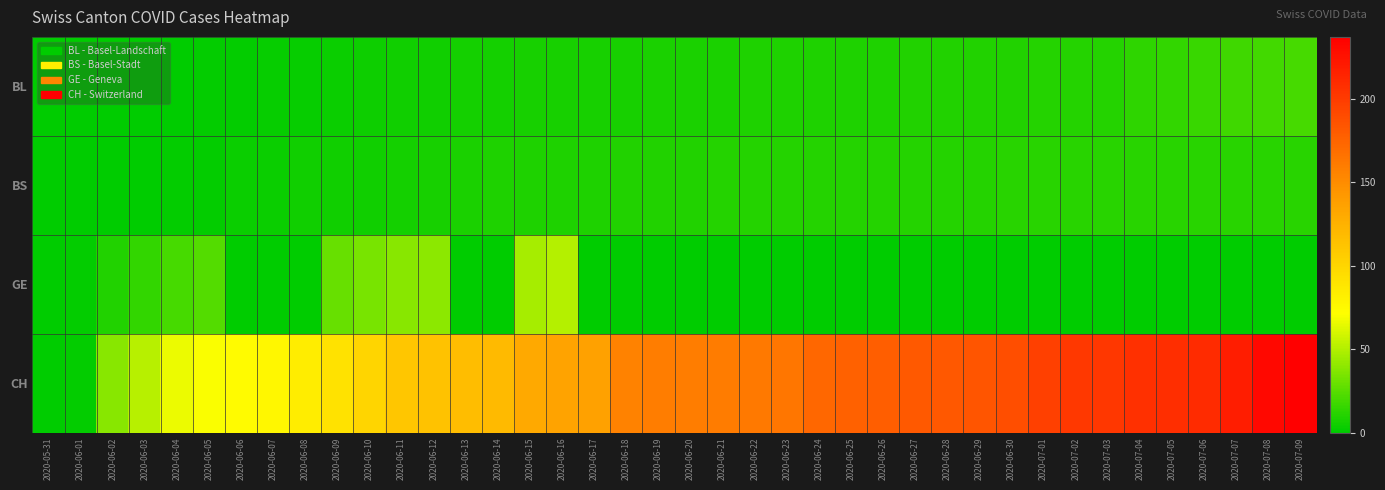

Reading left to right, what are all the values shown in this chart?

BL: 2020-05-31=0	2020-06-01=0	2020-06-02=0	2020-06-03=0	2020-06-04=0	2020-06-05=1	2020-06-06=1	2020-06-07=2	2020-06-08=2	2020-06-09=3	2020-06-10=4	2020-06-11=5	2020-06-12=5	2020-06-13=6	2020-06-14=6	2020-06-15=7	2020-06-16=7	2020-06-17=7	2020-06-18=7	2020-06-19=8	2020-06-20=8	2020-06-21=8	2020-06-22=9	2020-06-23=9	2020-06-24=9	2020-06-25=9	2020-06-26=9	2020-06-27=10	2020-06-28=10	2020-06-29=10	2020-06-30=10	2020-07-01=11	2020-07-02=11	2020-07-03=11	2020-07-04=13	2020-07-05=14	2020-07-06=16	2020-07-07=18	2020-07-08=19	2020-07-09=20
BS: 2020-05-31=0	2020-06-01=0	2020-06-02=0	2020-06-03=0	2020-06-04=1	2020-06-05=1	2020-06-06=3	2020-06-07=3	2020-06-08=5	2020-06-09=5	2020-06-10=5	2020-06-11=6	2020-06-12=7	2020-06-13=8	2020-06-14=9	2020-06-15=9	2020-06-16=9	2020-06-17=9	2020-06-18=10	2020-06-19=10	2020-06-20=10	2020-06-21=11	2020-06-22=11	2020-06-23=11	2020-06-24=11	2020-06-25=11	2020-06-26=11	2020-06-27=11	2020-06-28=11	2020-06-29=11	2020-06-30=12	2020-07-01=12	2020-07-02=12	2020-07-03=12	2020-07-04=12	2020-07-05=12	2020-07-06=12	2020-07-07=12	2020-07-08=12	2020-07-09=12
GE: 2020-05-31=0	2020-06-01=1	2020-06-02=10	2020-06-03=14	2020-06-04=20	2020-06-05=24	2020-06-06=0	2020-06-07=0	2020-06-08=0	2020-06-09=29	2020-06-10=34	2020-06-11=38	2020-06-12=39	2020-06-13=0	2020-06-14=0	2020-06-15=47	2020-06-16=50	2020-06-17=0	2020-06-18=0	2020-06-19=0	2020-06-20=0	2020-06-21=0	2020-06-22=0	2020-06-23=0	2020-06-24=0	2020-06-25=0	2020-06-26=0	2020-06-27=0	2020-06-28=0	2020-06-29=0	2020-06-30=0	2020-07-01=0	2020-07-02=0	2020-07-03=0	2020-07-04=0	2020-07-05=0	2020-07-06=0	2020-07-07=0	2020-07-08=0	2020-07-09=0
CH: 2020-05-31=0	2020-06-01=1	2020-06-02=38	2020-06-03=51	2020-06-04=66	2020-06-05=70	2020-06-06=74	2020-06-07=76	2020-06-08=84	2020-06-09=91	2020-06-10=100	2020-06-11=111	2020-06-12=113	2020-06-13=117	2020-06-14=119	2020-06-15=131	2020-06-16=135	2020-06-17=137	2020-06-18=156	2020-06-19=159	2020-06-20=159	2020-06-21=160	2020-06-22=162	2020-06-23=163	2020-06-24=173	2020-06-25=176	2020-06-26=178	2020-06-27=181	2020-06-28=182	2020-06-29=184	2020-06-30=188	2020-07-01=197	2020-07-02=201	2020-07-03=202	2020-07-04=207	2020-07-05=208	2020-07-06=210	2020-07-07=218	2020-07-08=231	2020-07-09=237